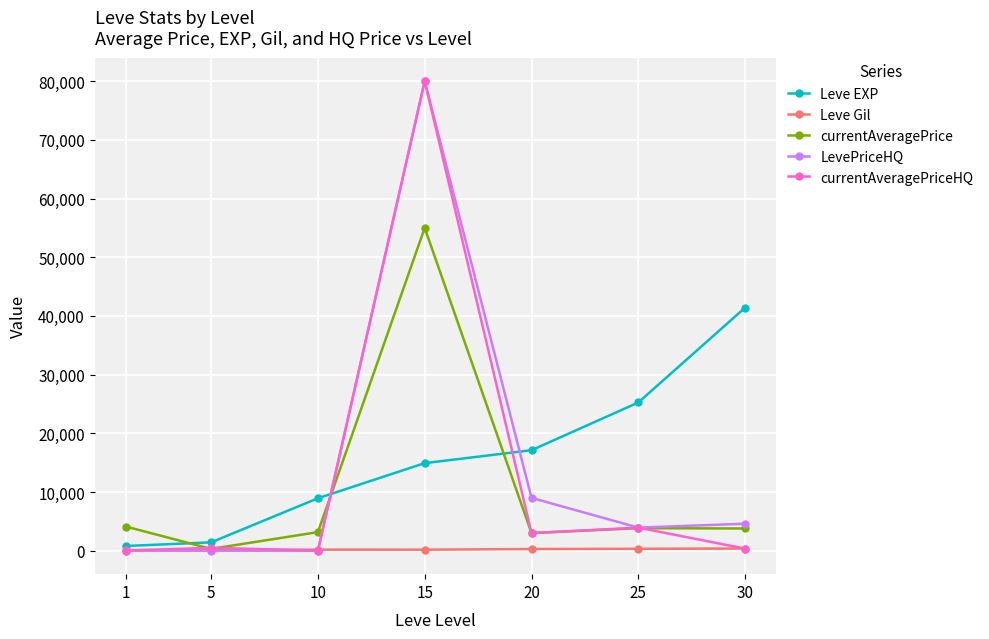

After their last crossing, which series has the higher values: currentAveragePriceHQ or Leve EXP?

Leve EXP